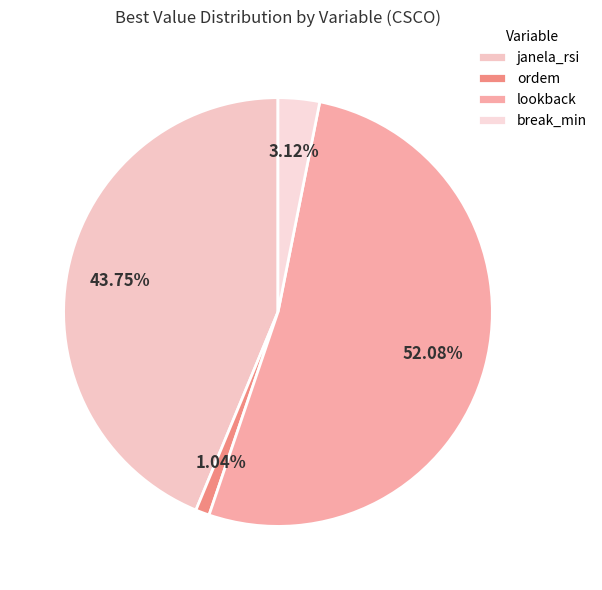

To the nearest percent, what is the difference between the break_min and lookback slice percentages?

49%